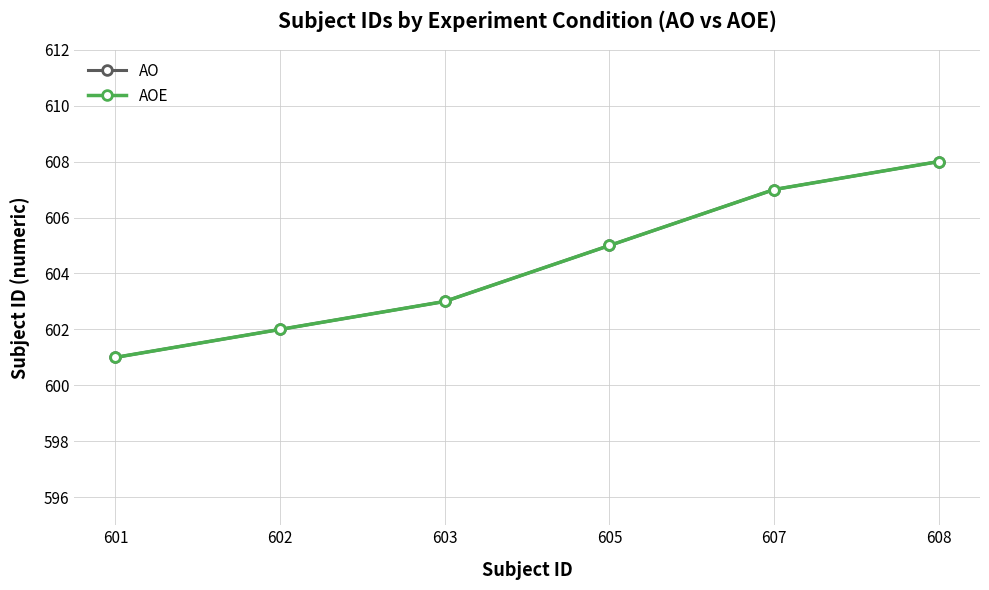

At which label does AO reach its minimum?

601